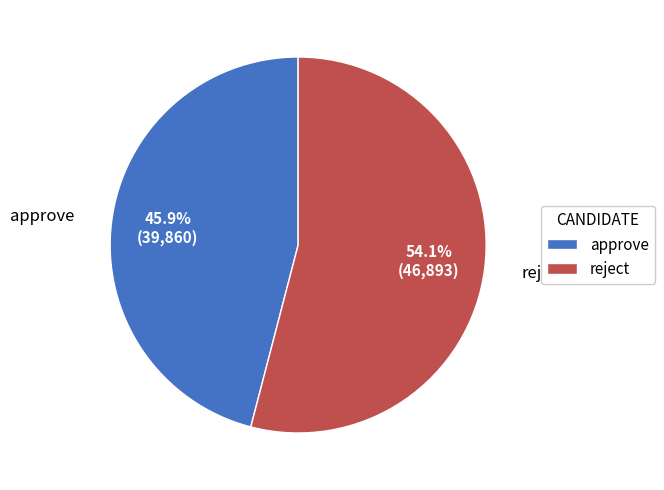

To the nearest percent, what is the difference between the largest and smallest slice percentages?

8%